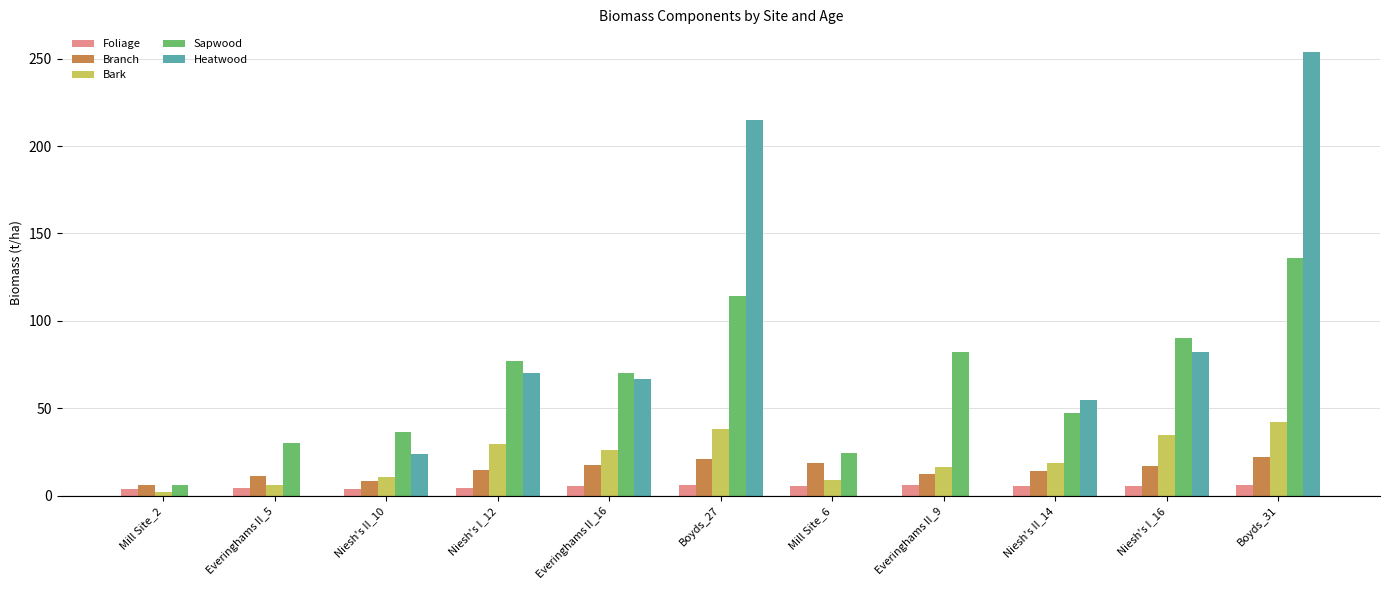

What is the total value across all series at Everinghams II_16?

187.4